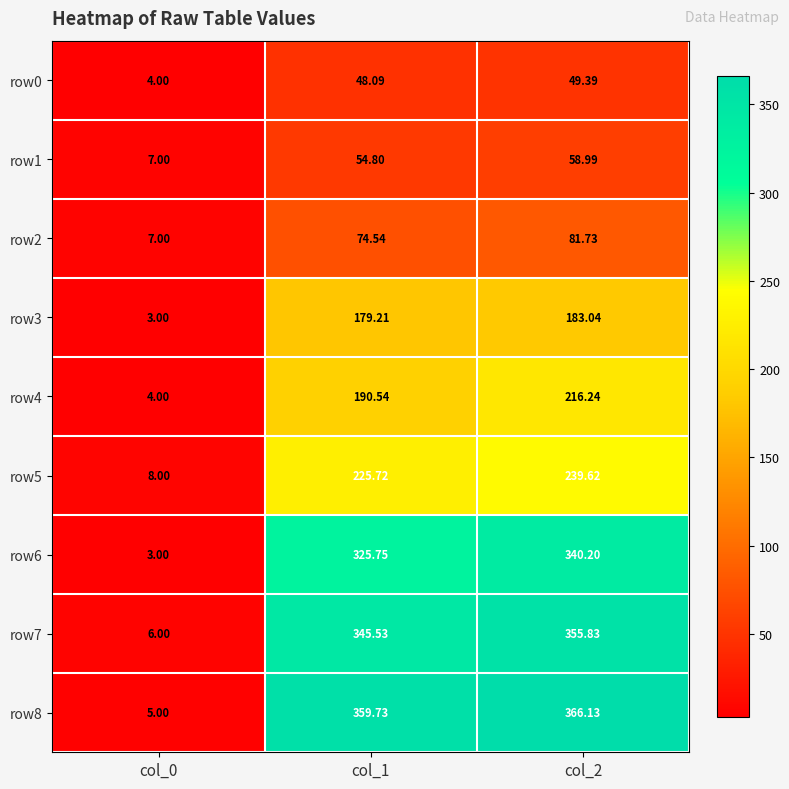

Is the value of row2 at col_1 greater than the value of row4 at col_0?

Yes